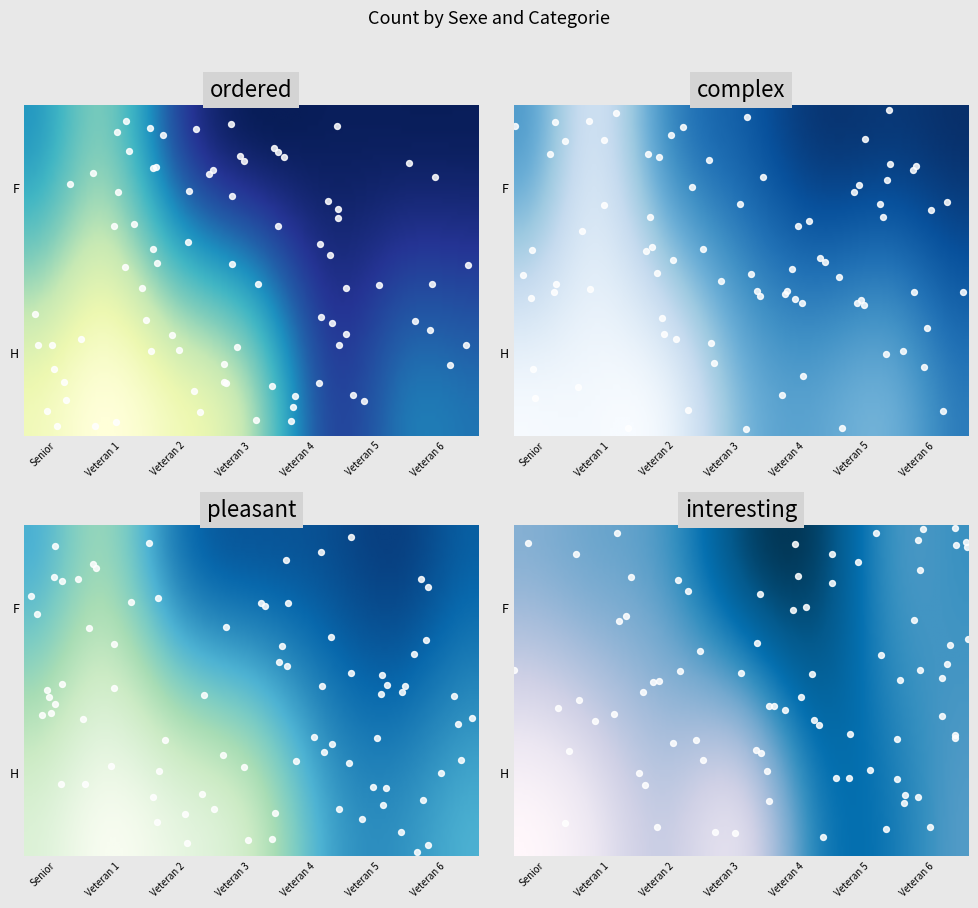

Is it true that H equals 12 at Senior?

False